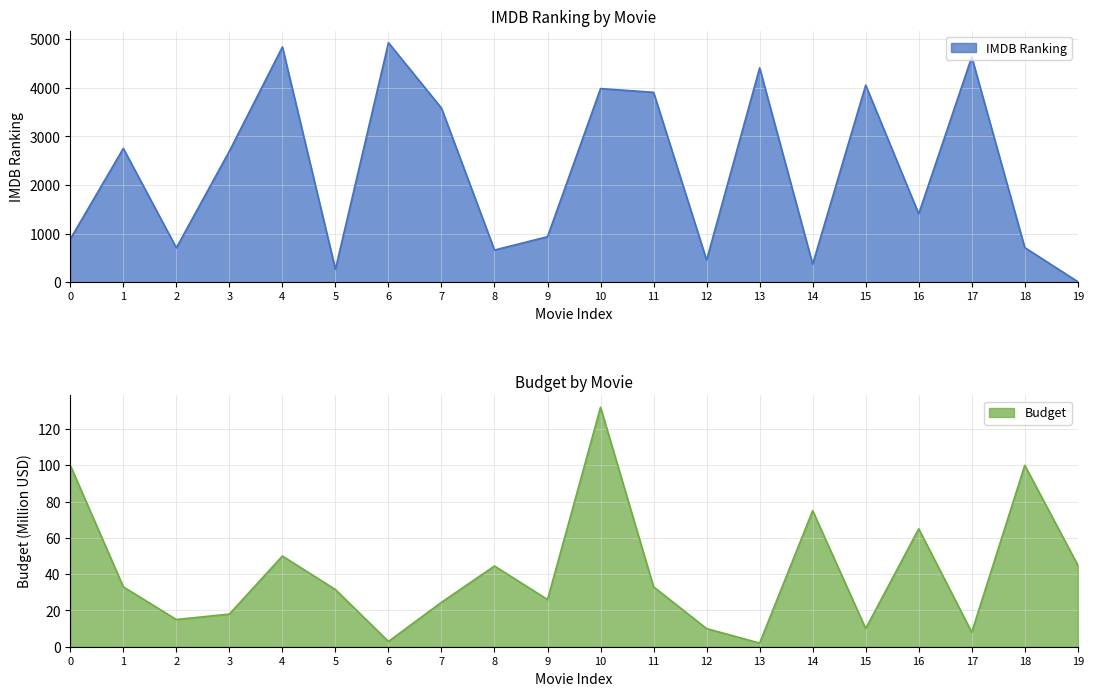

Reading left to right, what are all the values shown in this chart?

IMDB Ranking: 888.0	2754.0	707.0	2698.0	4843.0	265.0	4931.0	3584.0	661.0	936.0	3986.0	3909.0	454.0	4412.0	371.0	4057.0	1407.0	4637.0	712.0	10.0
Budget: 100.0	33.0	15.0	18.0	50.0	31.5	2.9	24.5	44.5	26.0	132.0	33.0	10.0	2.0	75.0	10.0	65.0	8.0	100.0	45.0